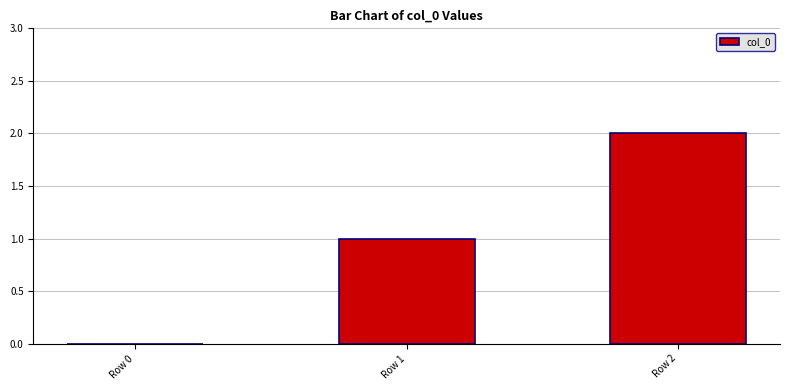

Between Row 0 and Row 2, which is larger?

Row 2